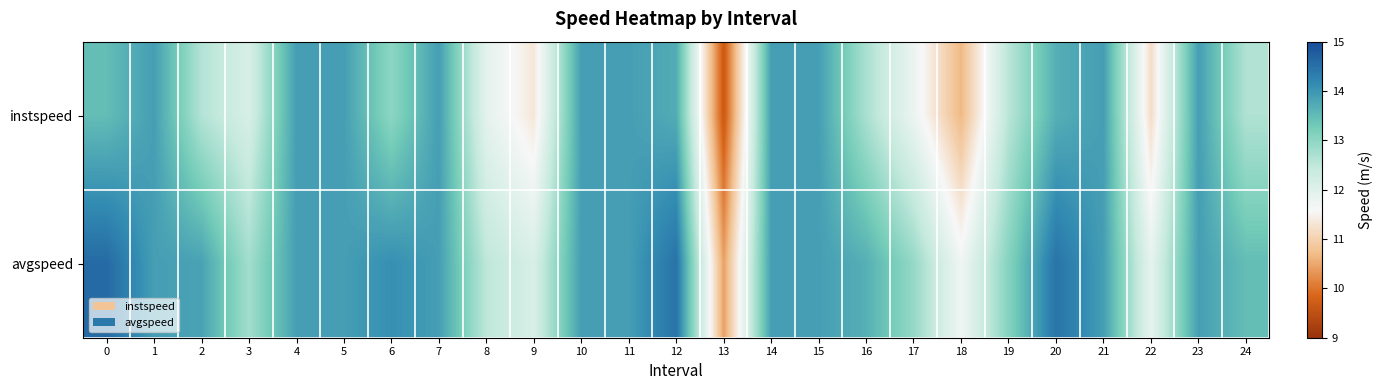

Which series has the widest spread of values?

instspeed